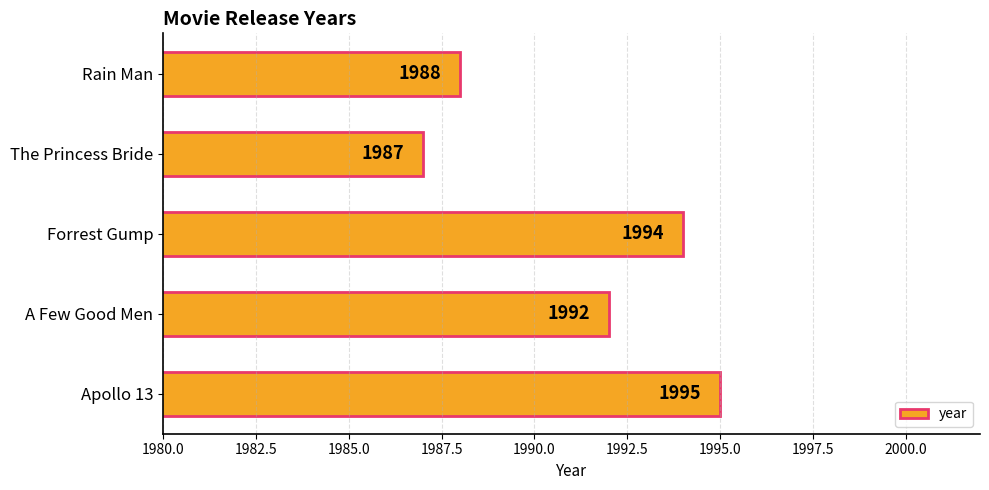

Reading bottom to top, what are all the values shown in this chart?

Apollo 13=1995	A Few Good Men=1992	Forrest Gump=1994	The Princess Bride=1987	Rain Man=1988